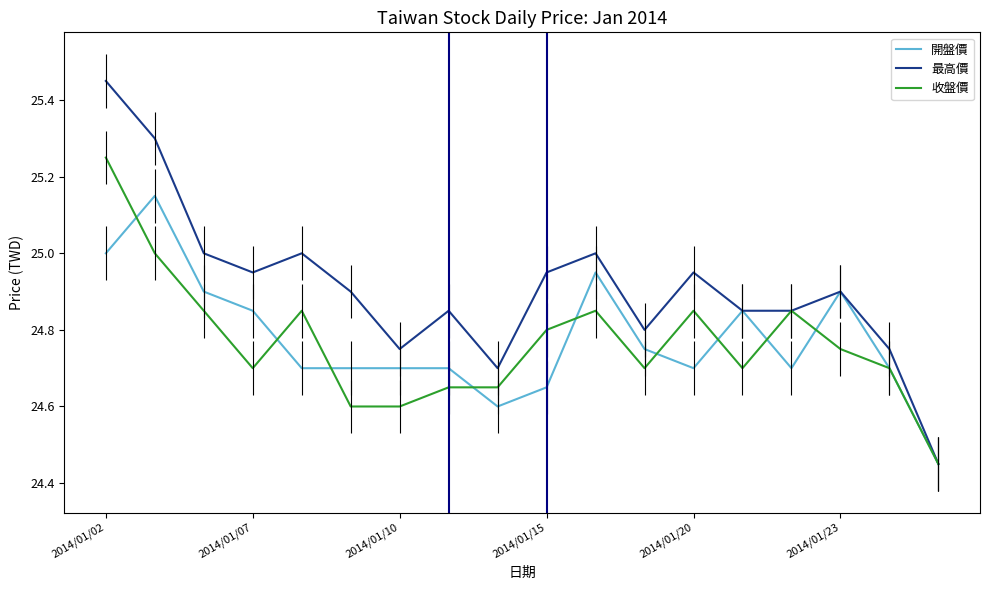

Does the chart display data point markers on the line(s)?

No